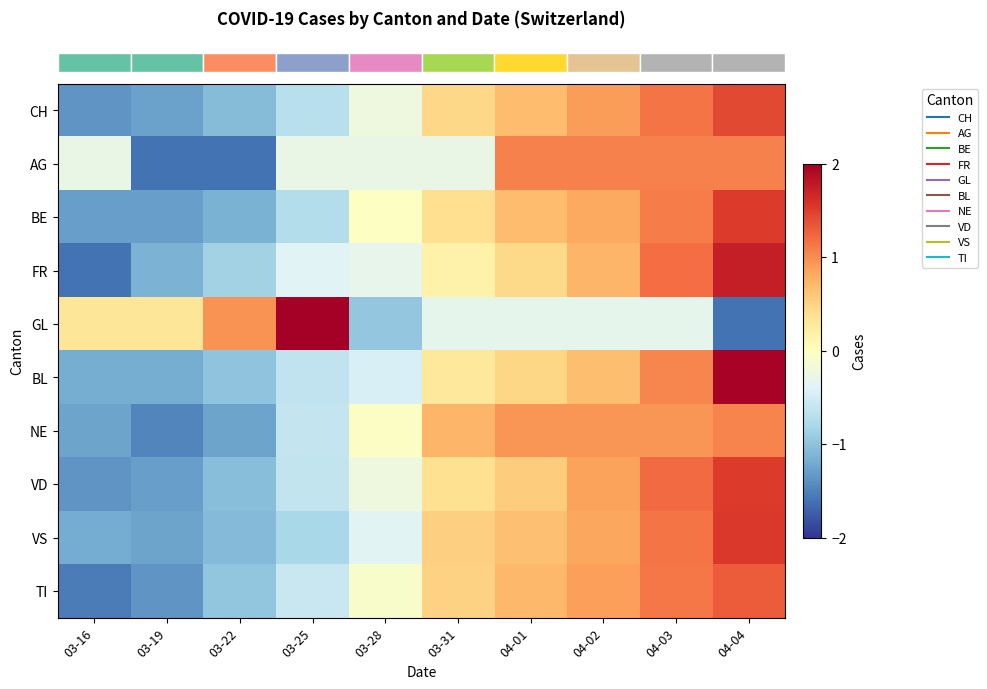

What is the total value across all series at 04-02?

7.4